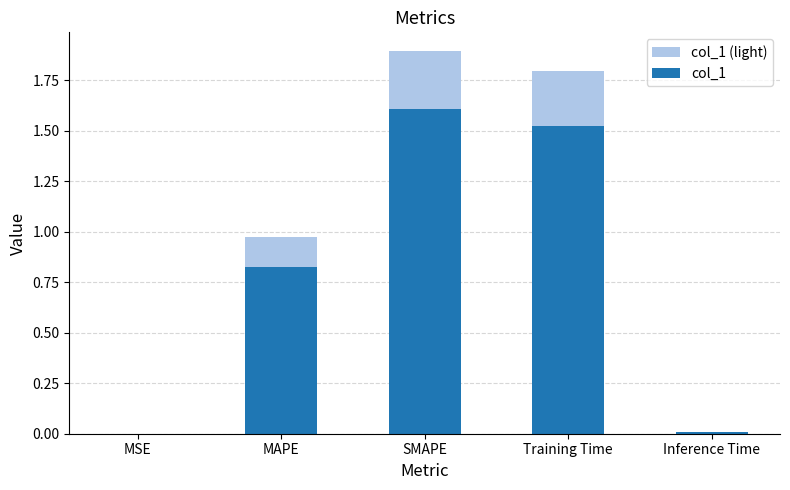

Reading left to right, extract all data points from this chart.

col_1 (light): MSE=0.0	MAPE=1.0	SMAPE=1.9	Training Time=1.8	Inference Time=0.0
col_1: MSE=0.0	MAPE=0.8	SMAPE=1.6	Training Time=1.5	Inference Time=0.0